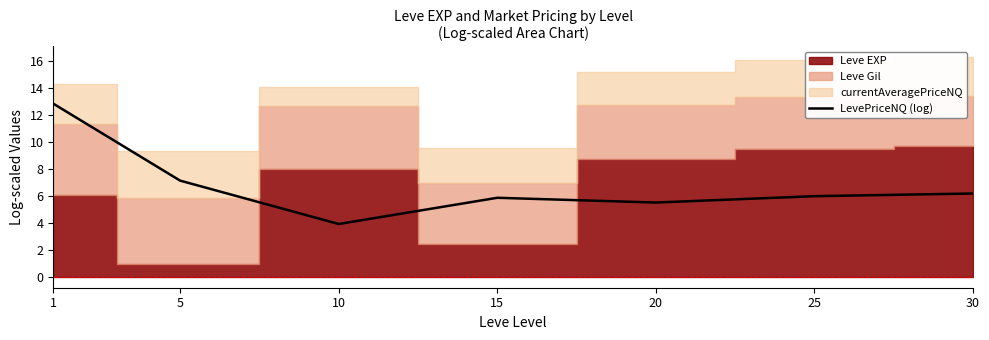

At which label does LevePriceNQ (log) reach its minimum?

10